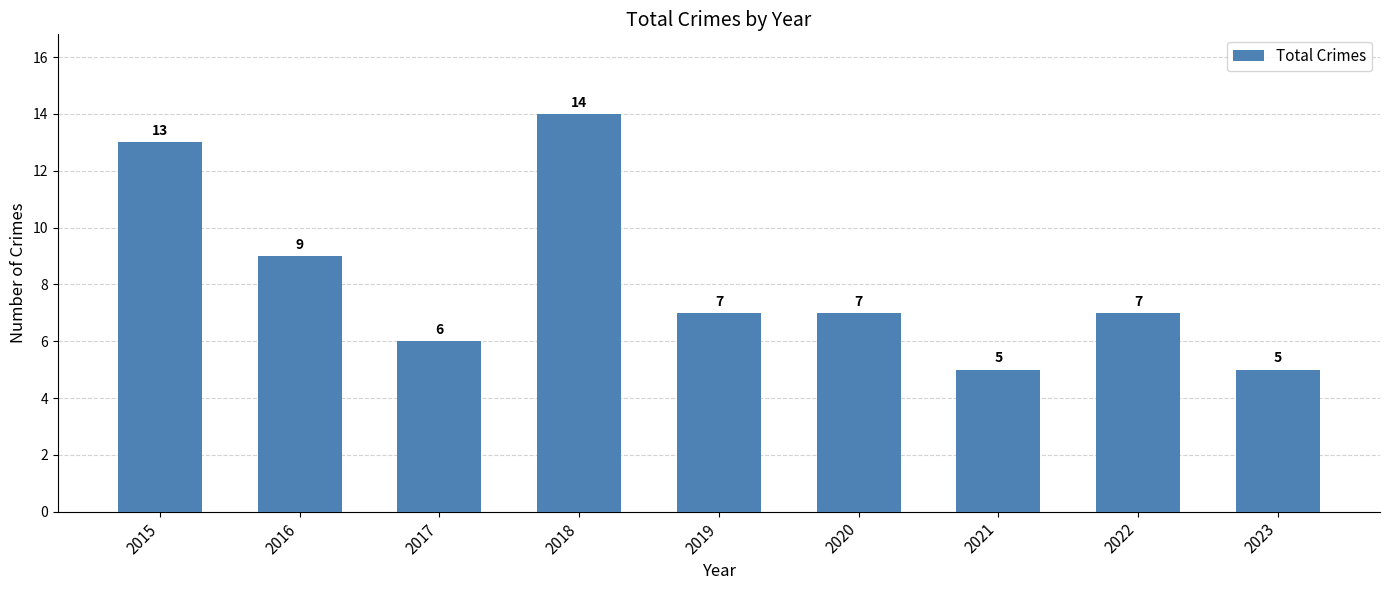

What is the value of the 7th bar from the left?

5